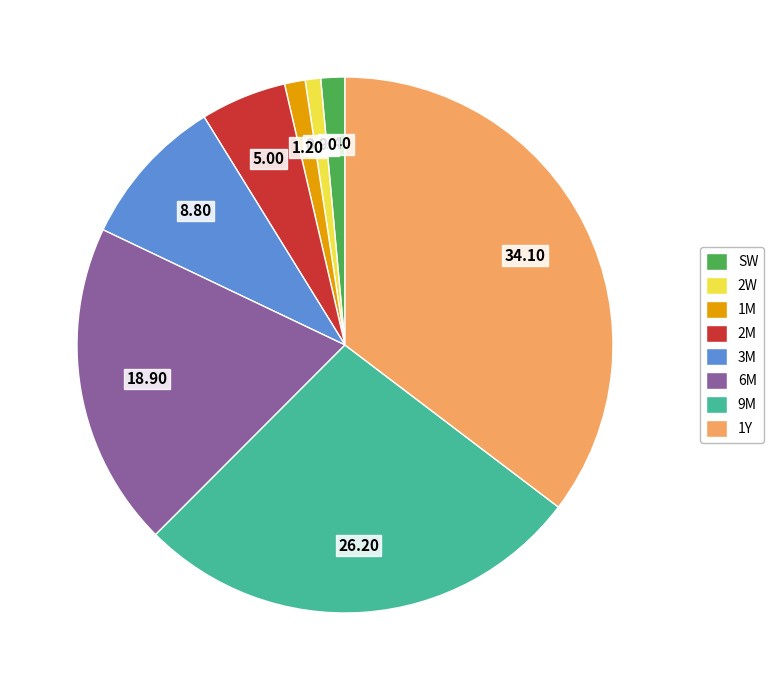

How many slices are in this pie chart?

8